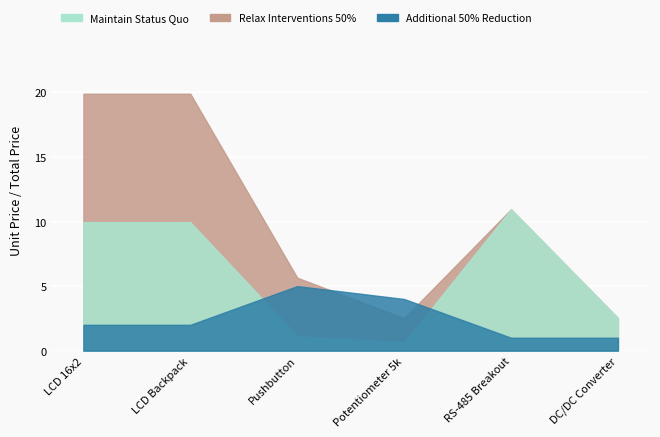

Reading right to left, list all the values displayed in this chart.

Maintain Status Quo: 2.5	10.9	0.6	1.1	9.9	9.9
Relax Interventions 50%: 2.5	10.9	2.5	5.7	19.9	19.9
Additional 50% Reduction: 1.0	1.0	4.0	5.0	2.0	2.0